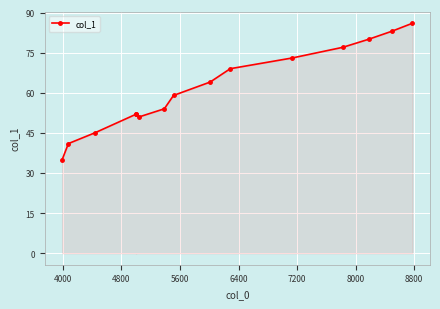

What is the sum of all values?

921